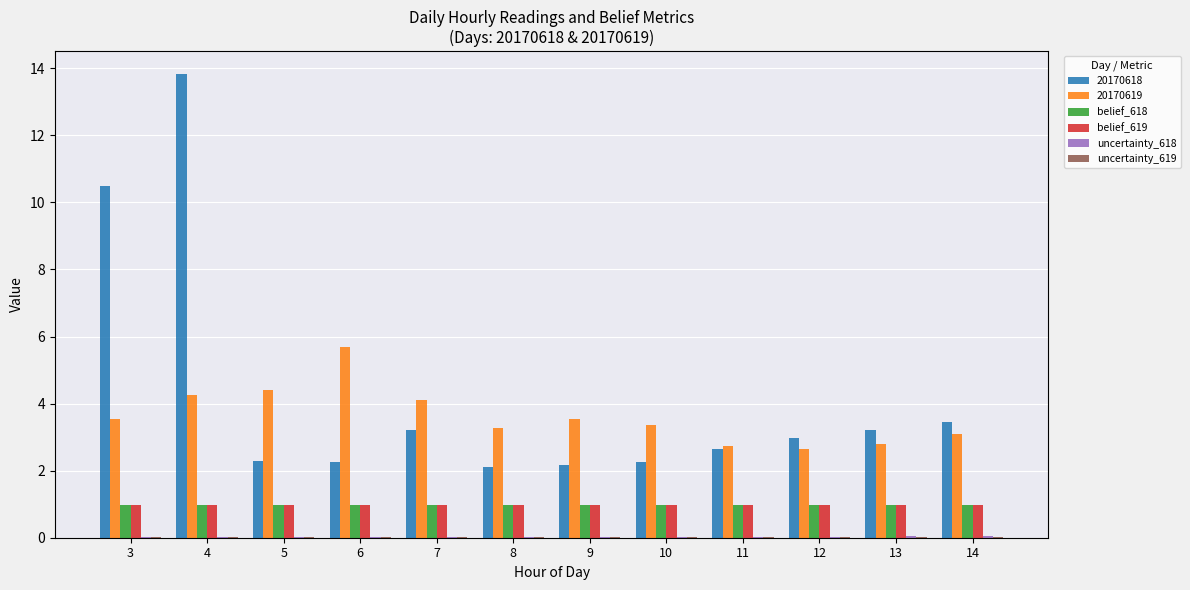

Is it true that 20170619 equals 6.3 at 4?

False